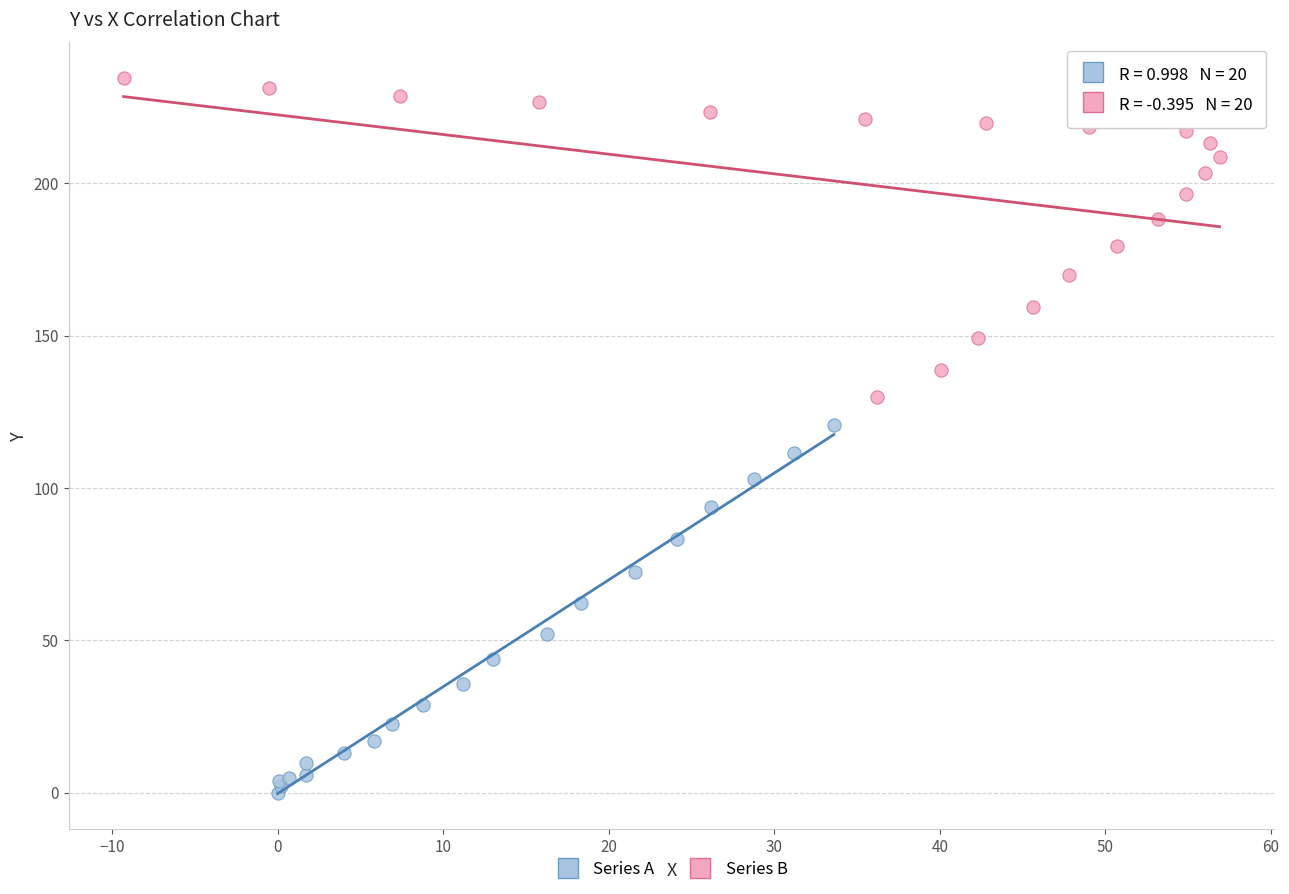

Which series has the widest spread of Y values?

Series A